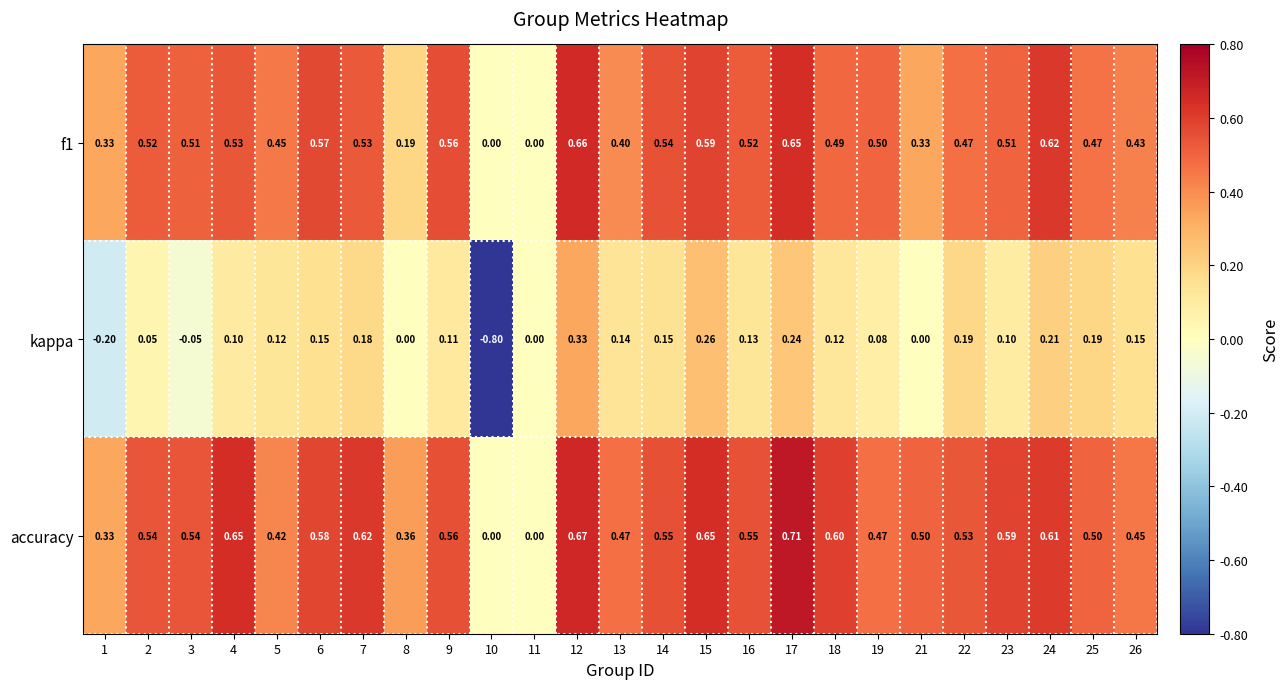

Which series has the widest spread of values?

kappa